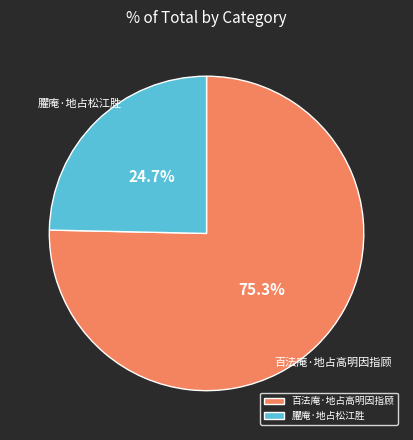

What is the largest slice in the pie chart?

百法庵·地占高明因指顾